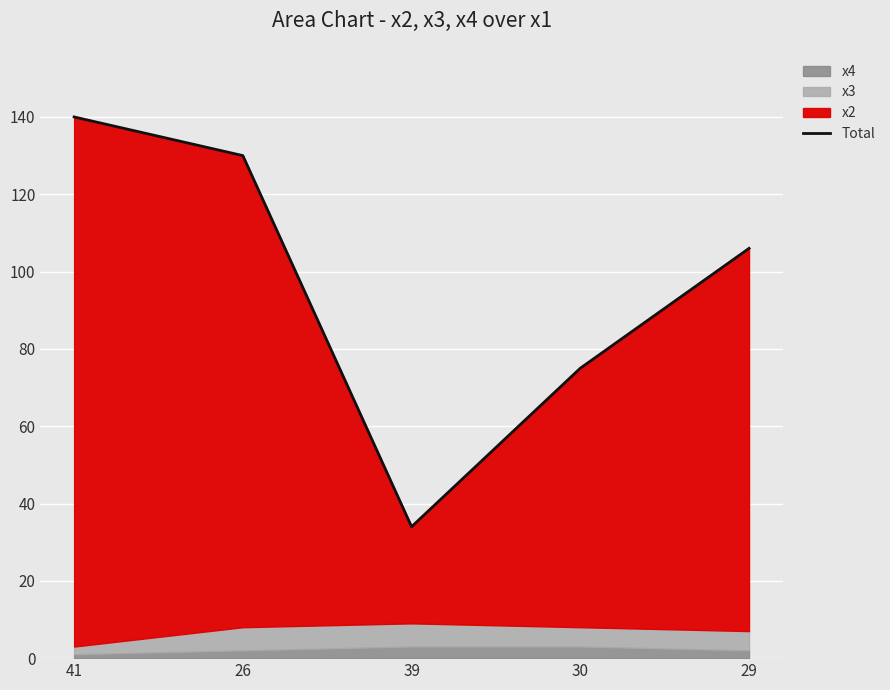

Reading right to left, list all the values displayed in this chart.

106	75	34	130	140